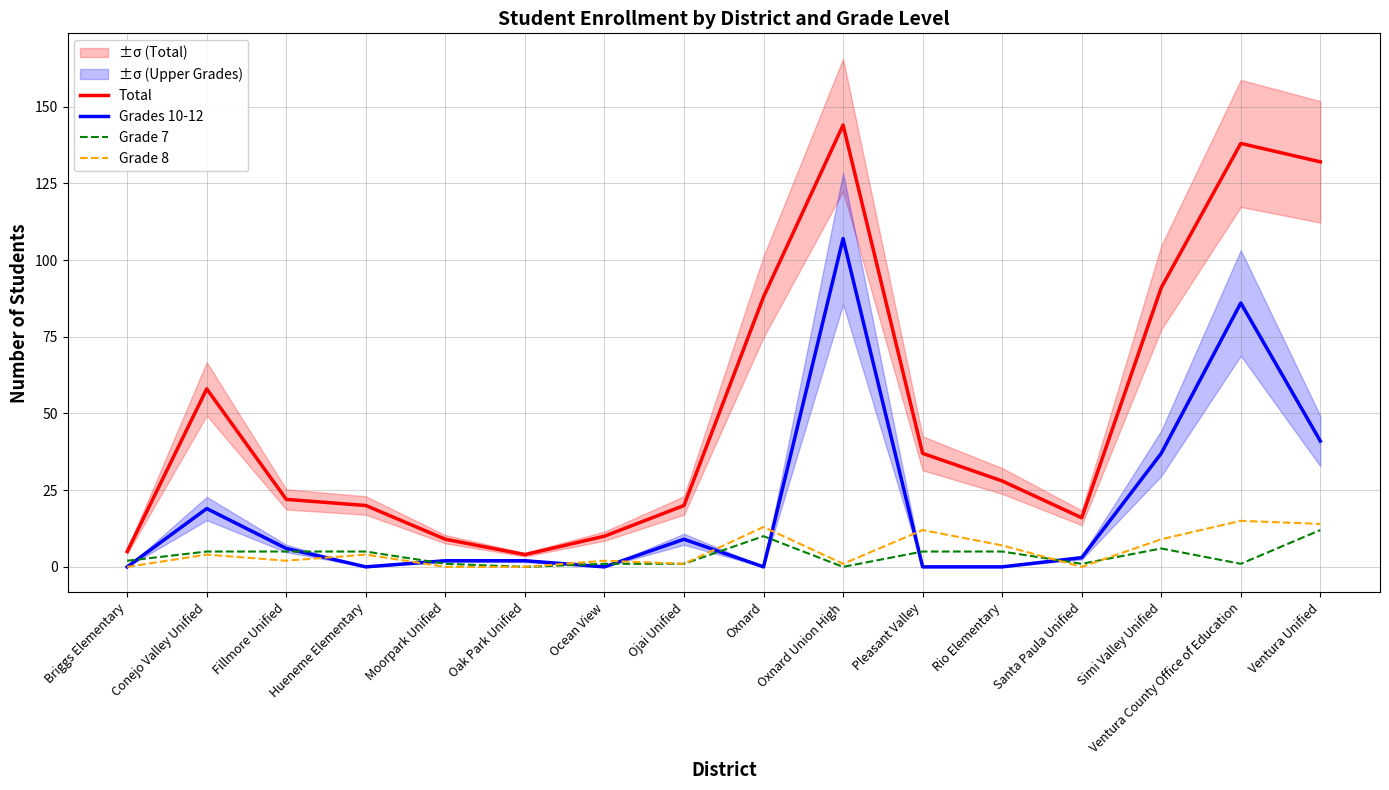

The value of Grade 7 at Rio Elementary is 5. True or false?

True